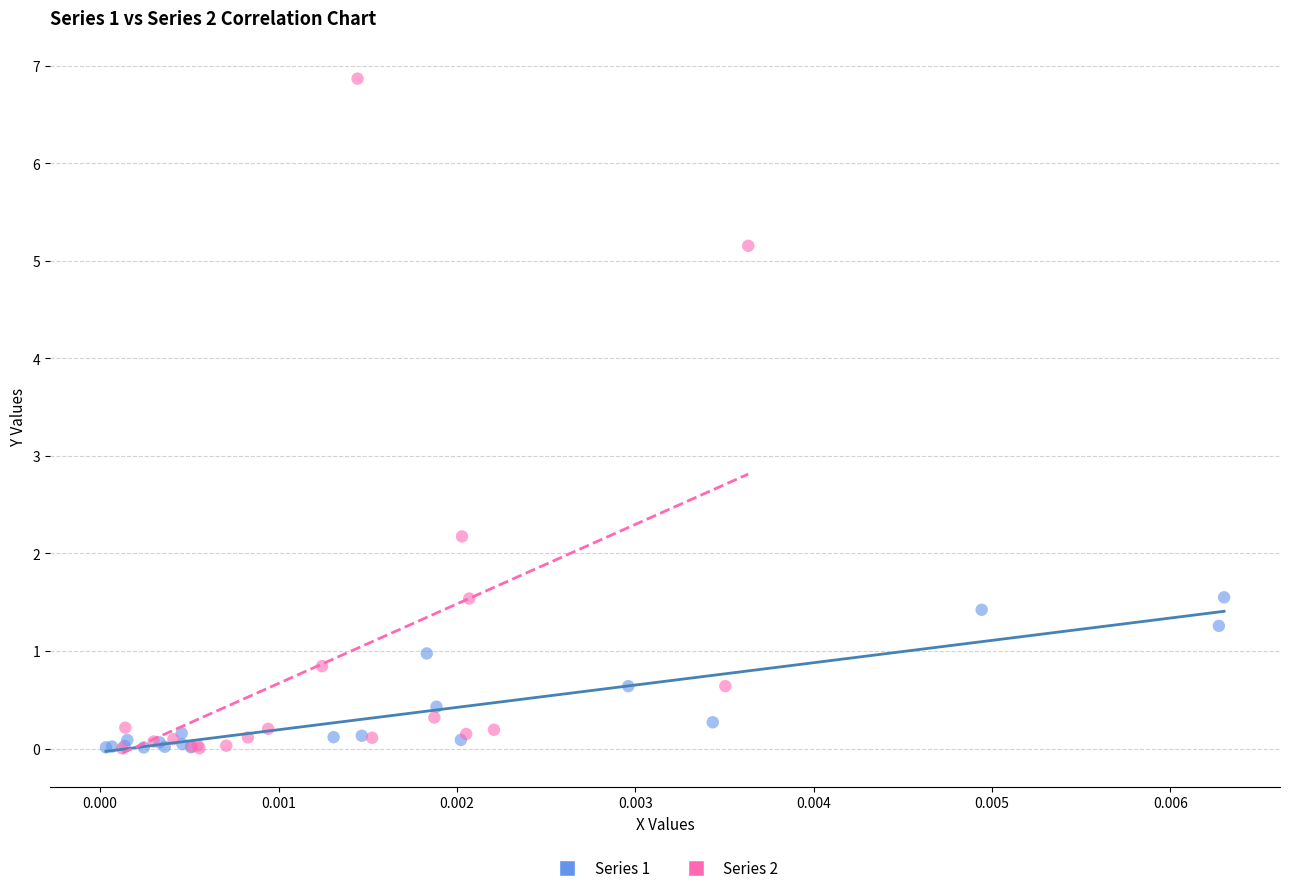

Which series has the largest Y range (max minus min)?

Series 2